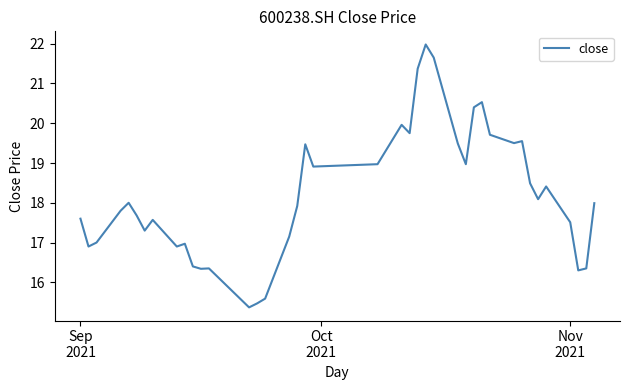

What is the smallest value displayed?

15.4